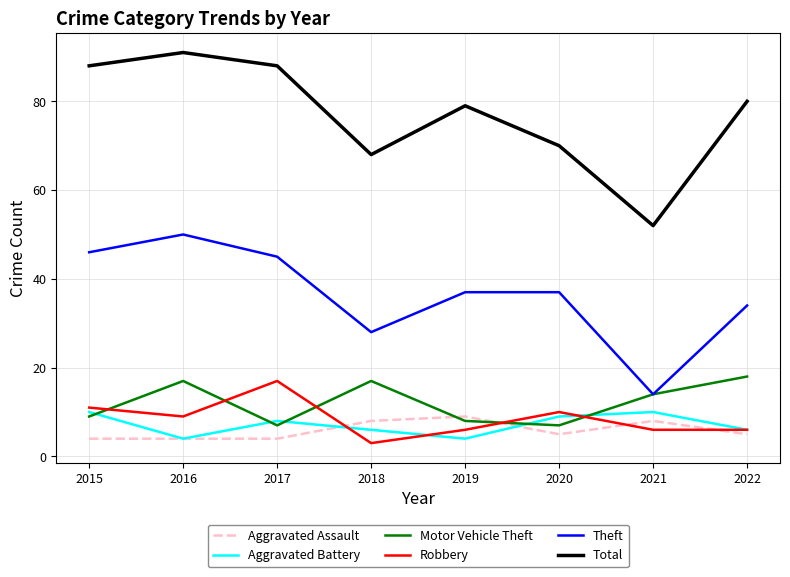

Which series has the widest spread of values?

Total